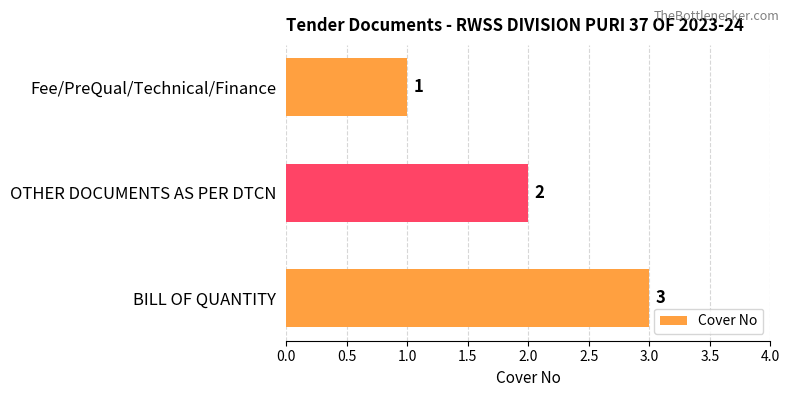

What is the difference between the maximum and minimum values?

2